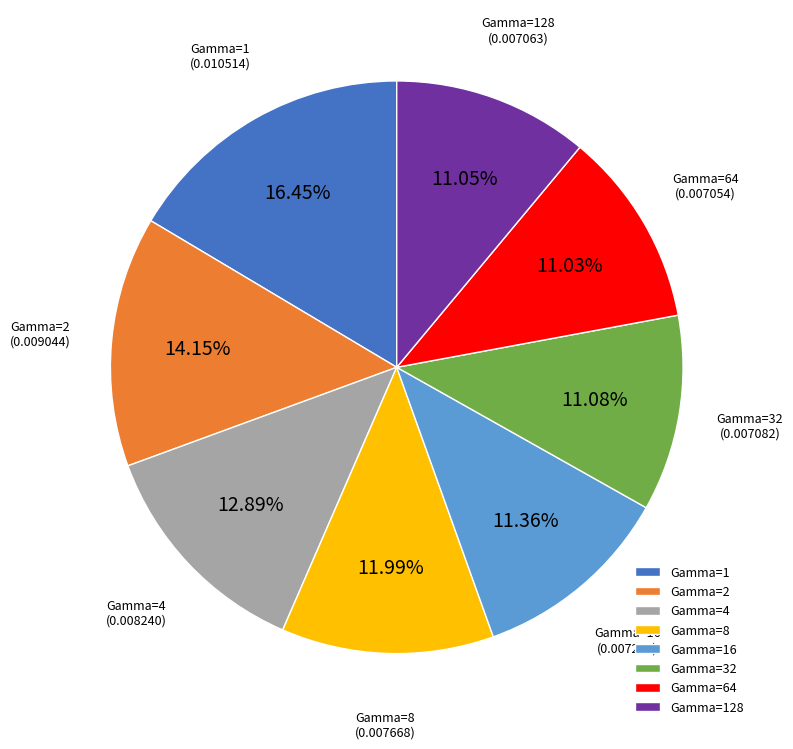

Is the sum of Gamma=16 and Gamma=1 greater than half?

No